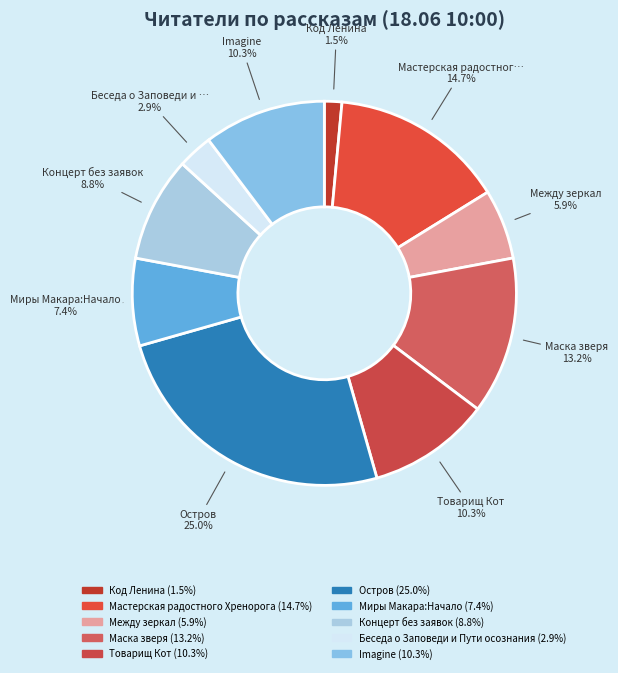

To the nearest percent, what portion does Imagine represent?

10%